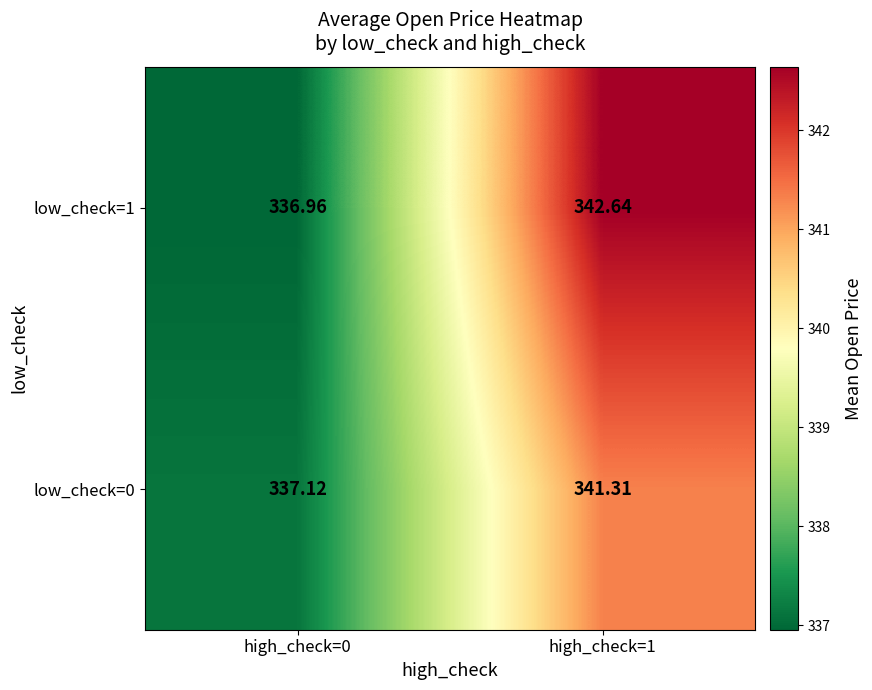

Is the value of low_check=1 at high_check=1 greater than the value of low_check=0 at high_check=0?

Yes